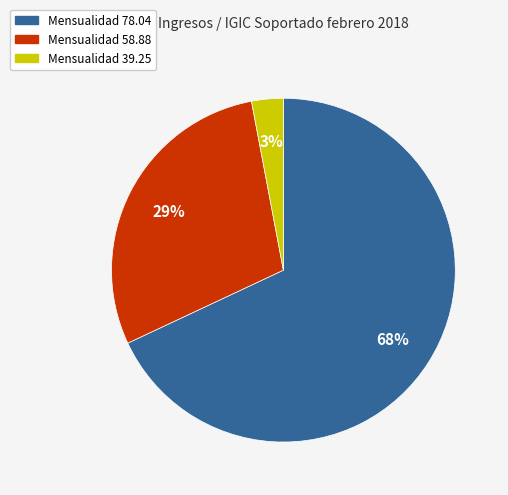

Which has a higher value, Mensualidad 78.04 or Mensualidad 58.88?

Mensualidad 78.04